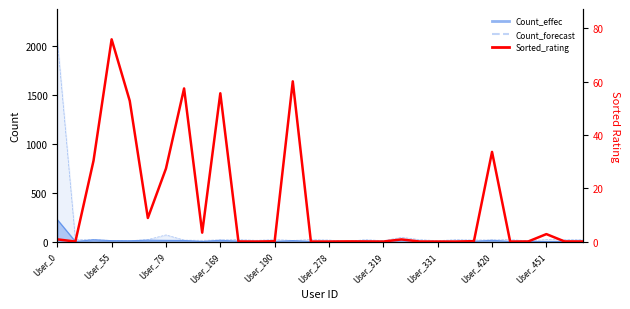

The value at 29 is 0.0. True or false?

False